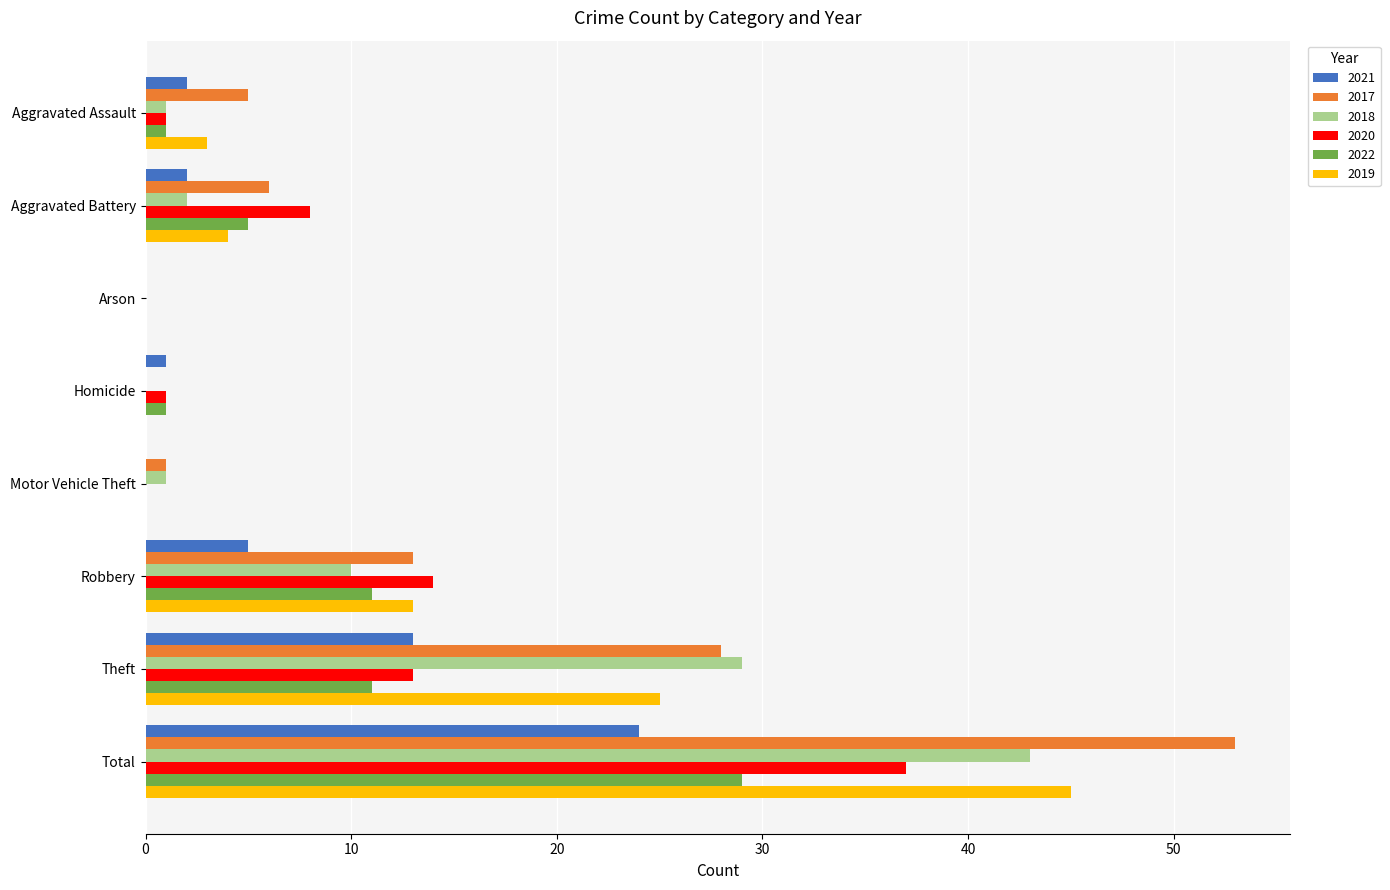

Which series changed the most between Aggravated Battery and Theft?

2018